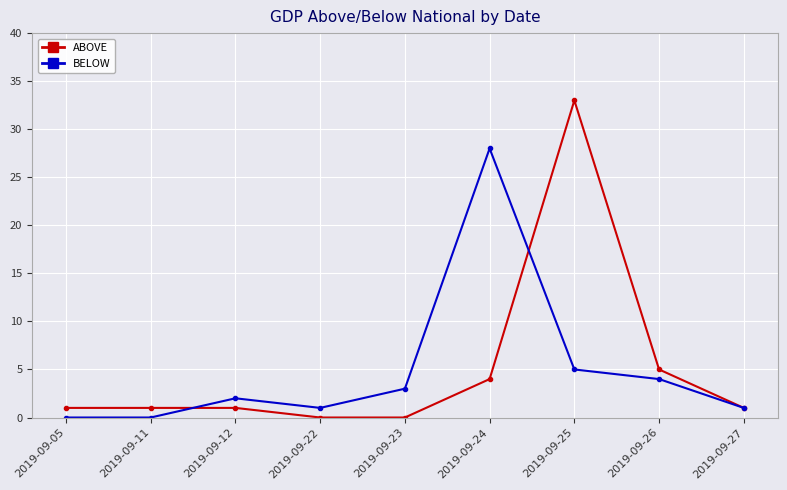

What is the sum of the BELOW values at 2019-09-24 and 2019-09-27?

29